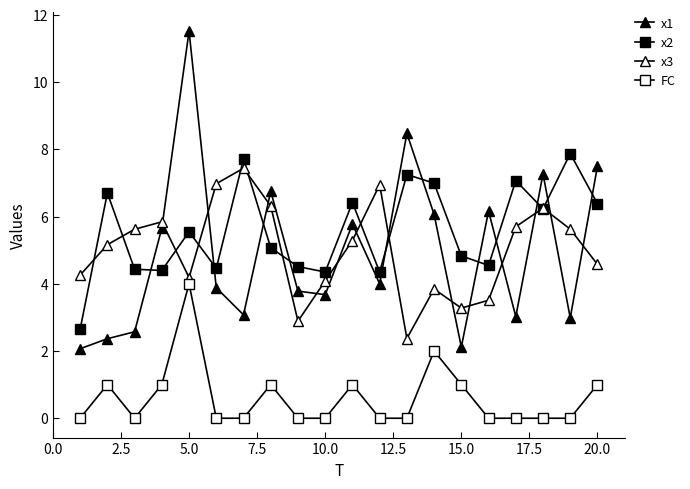

How many series are shown in this chart?

4